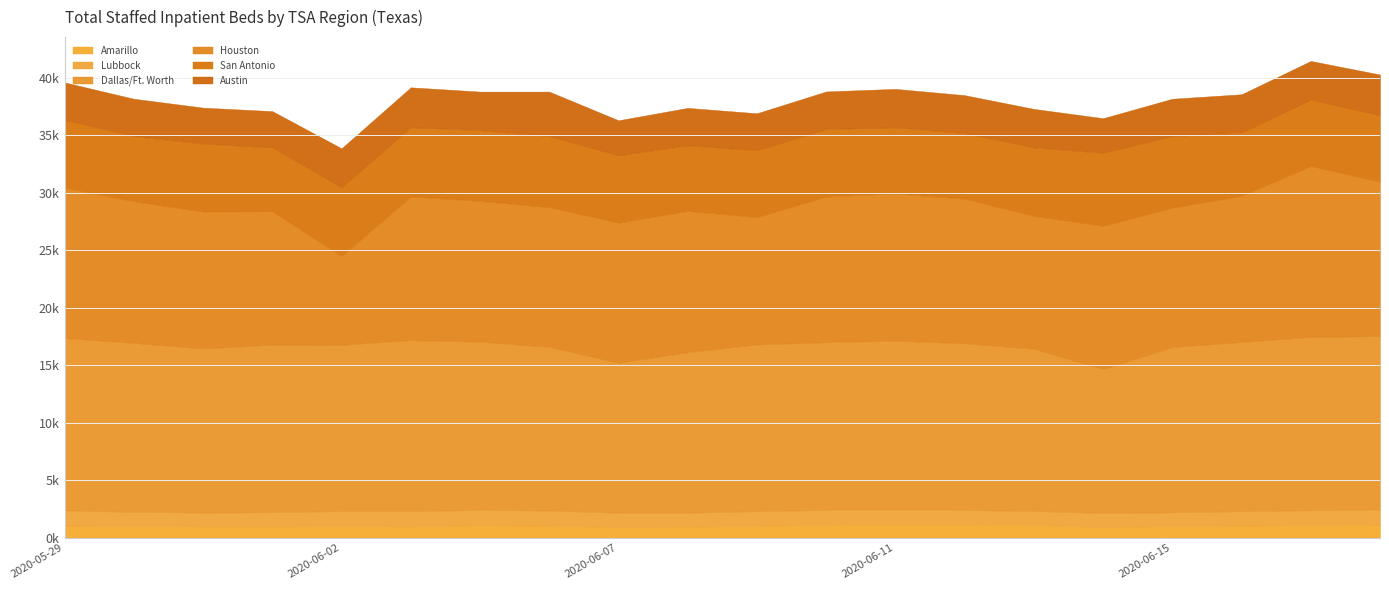

What position from the left is 2020-06-14?

16